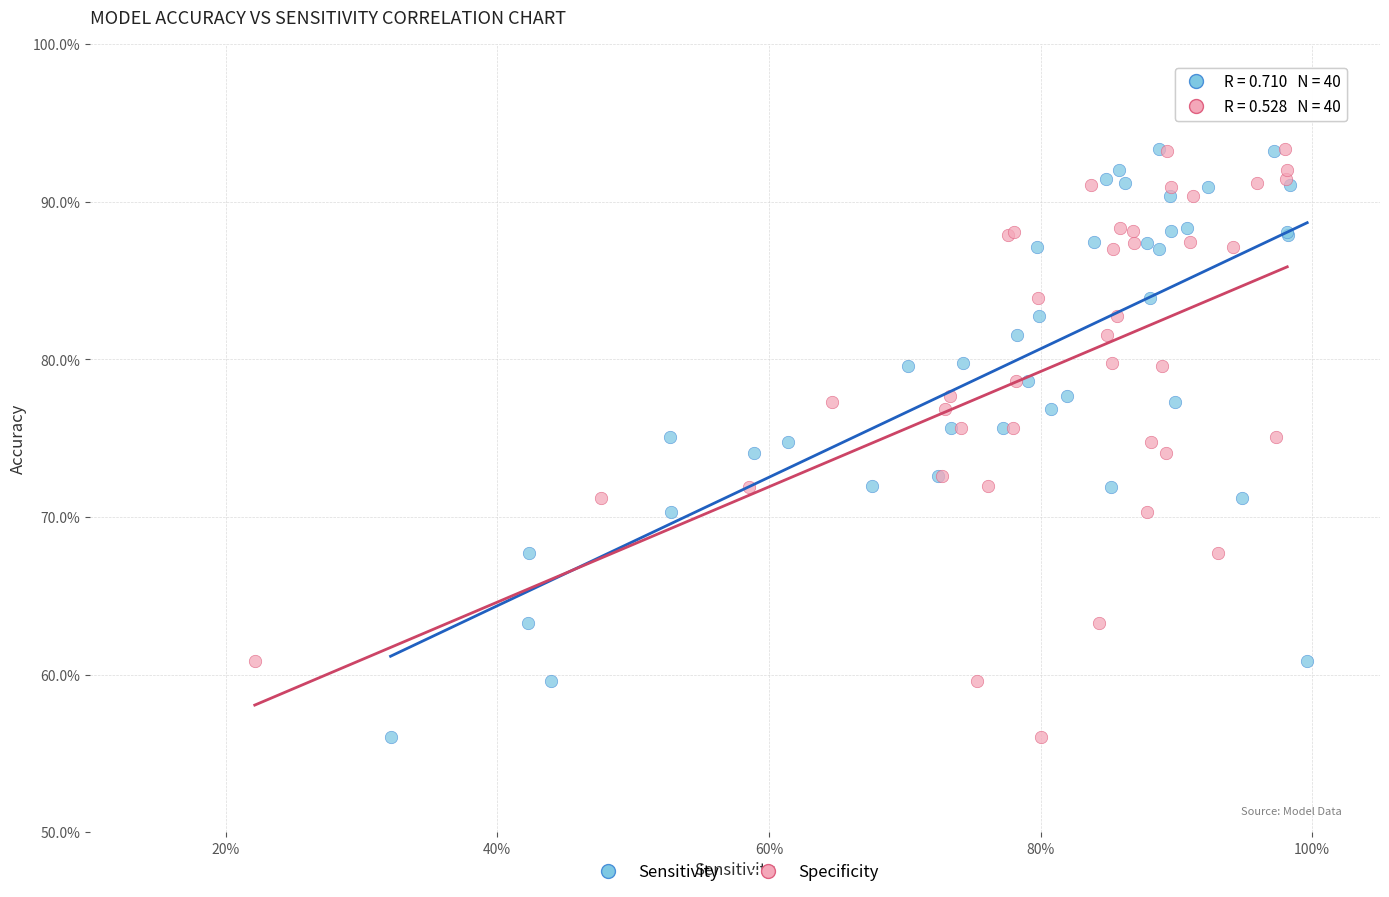

What are all the series names shown in the legend?

Sensitivity, Specificity